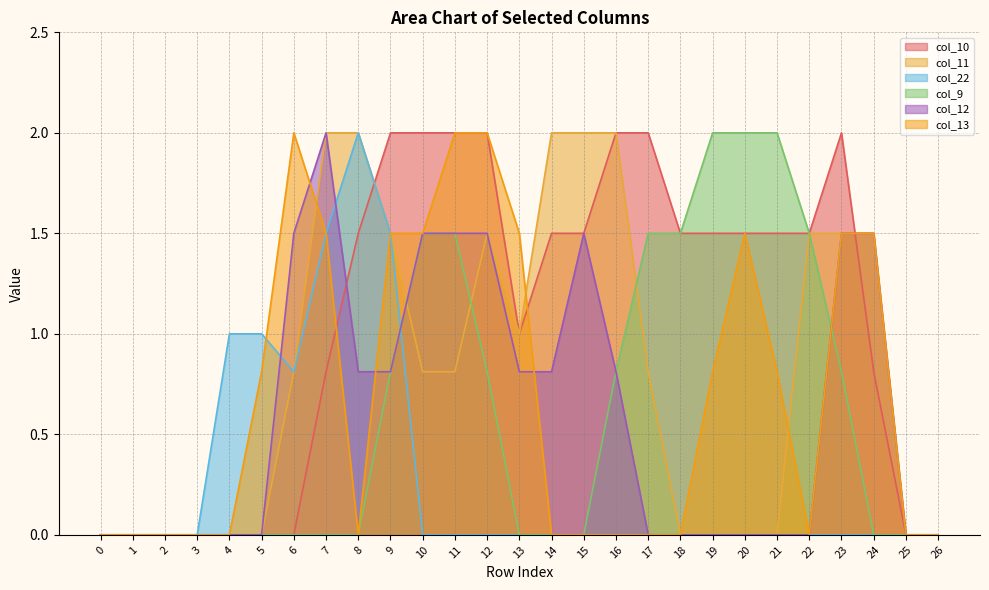

Which series has the largest range (max minus min)?

col_10